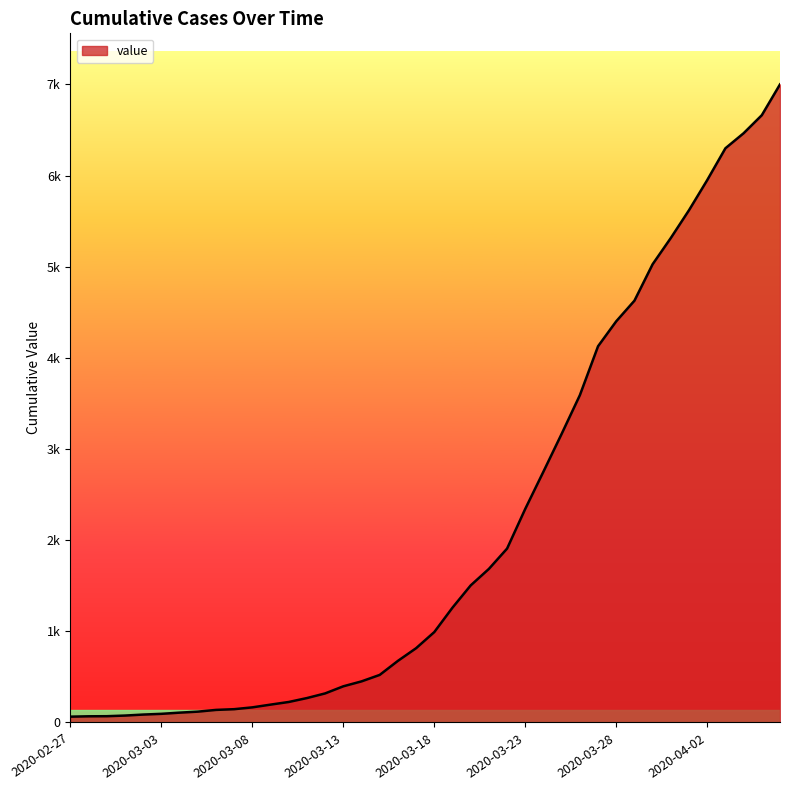

What is the value of the 4th point from the left?

76